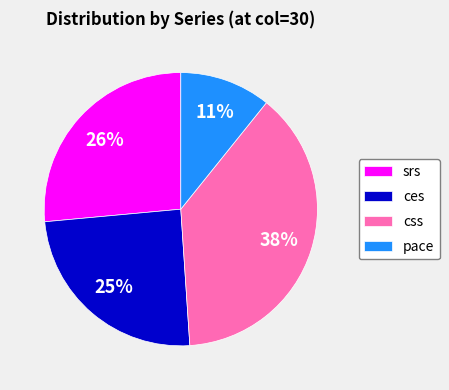

Is there any slice that represents more than half of the pie?

No